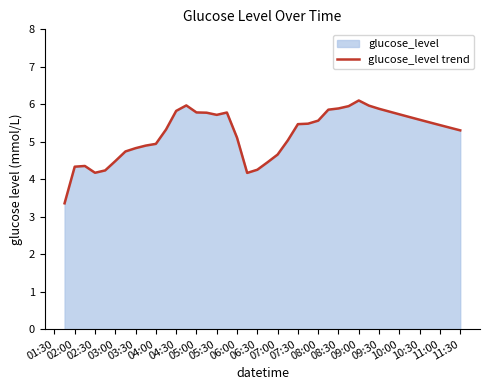

What is the difference between the maximum and minimum values?

2.7